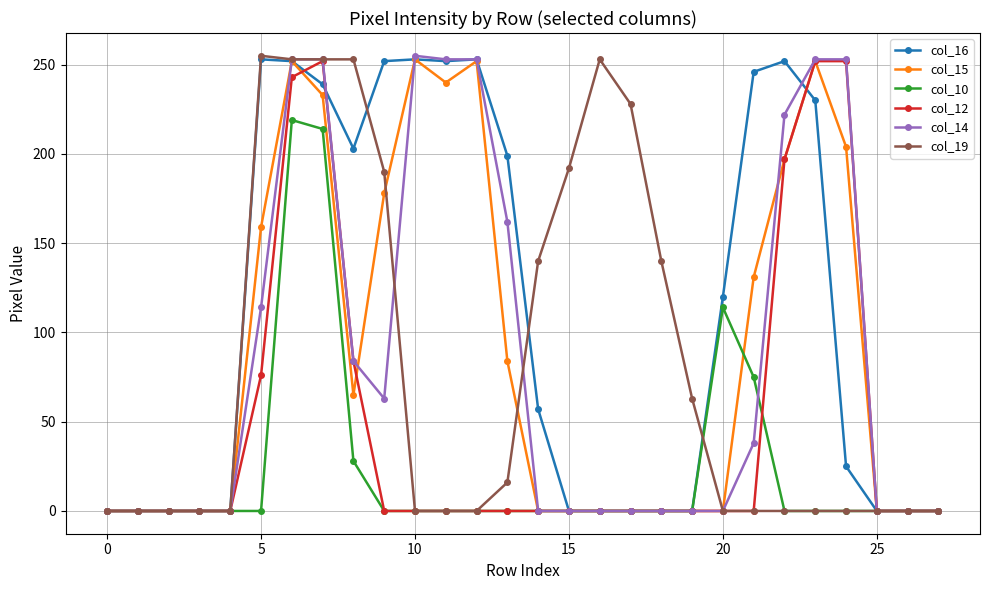

Which series has the largest total across all categories?

col_16